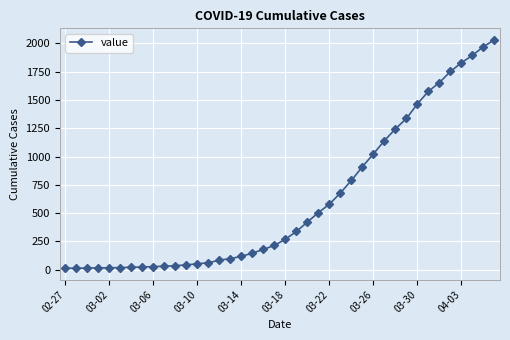

What is the greatest value displayed?

2032